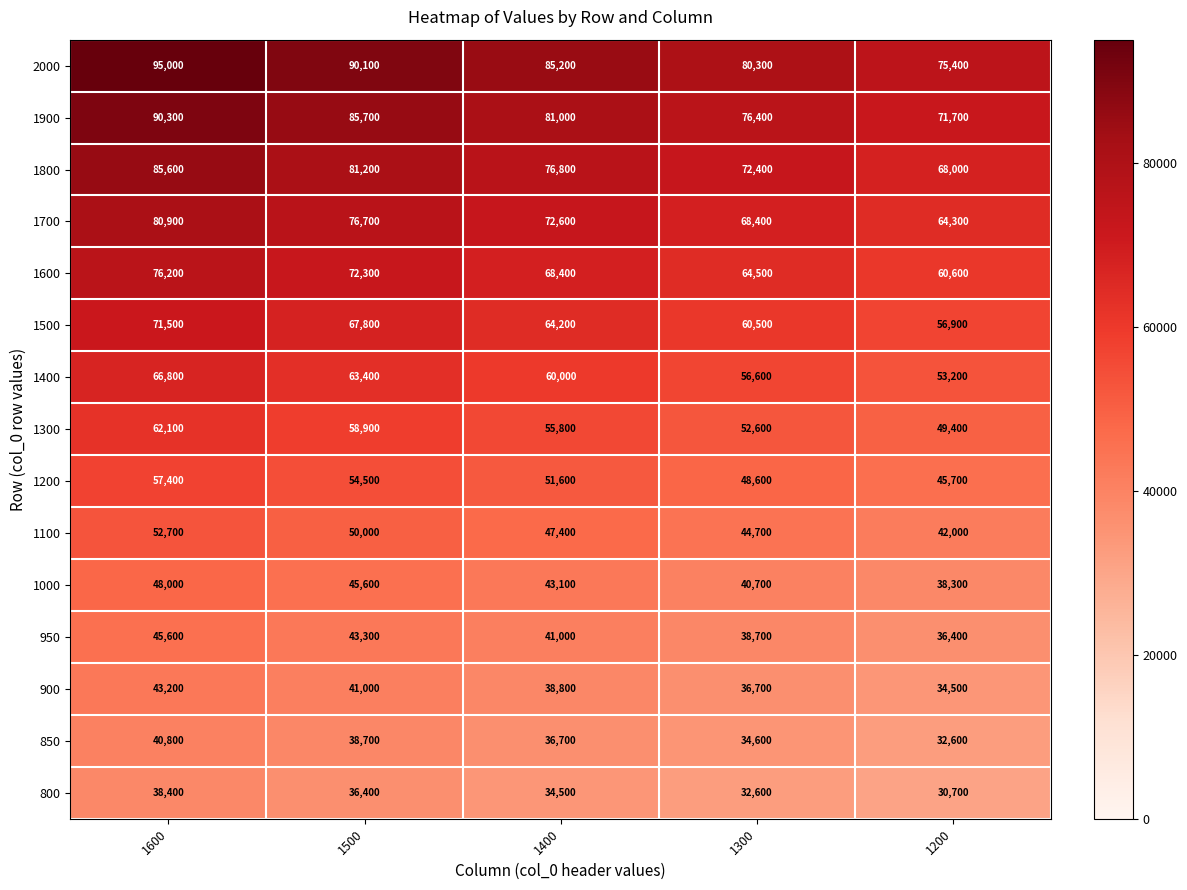

How many 1000 values are between 40700 and 45600?

3